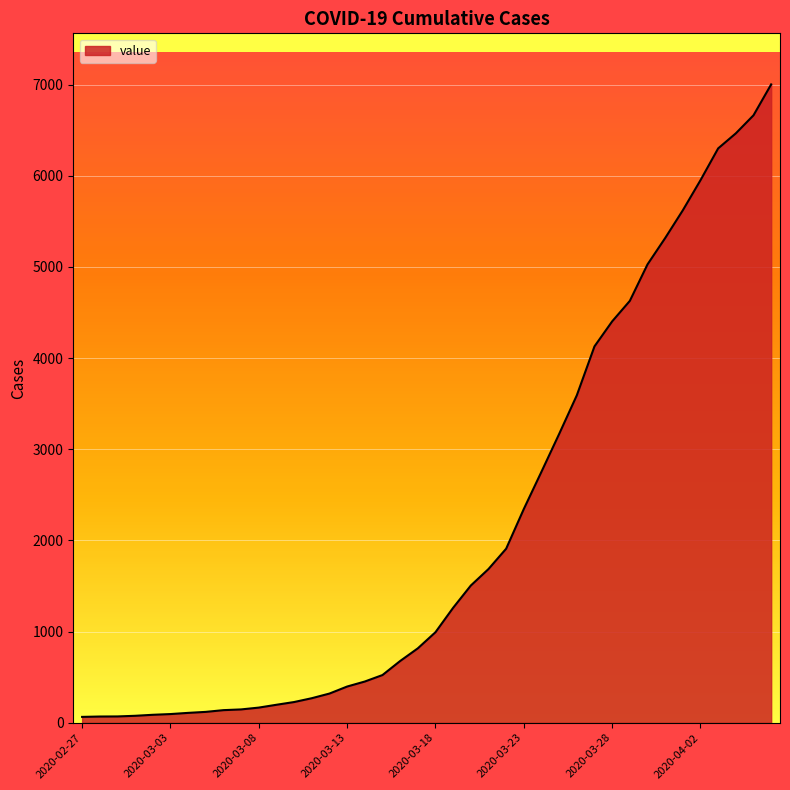

What is the difference between the maximum and minimum values?

6939